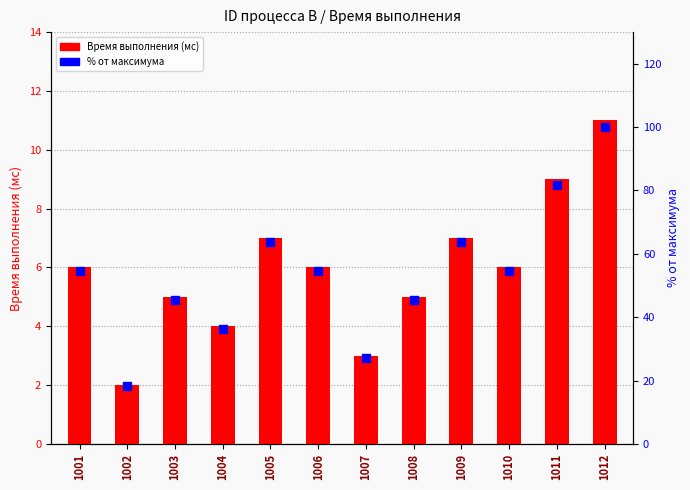

What is the total value across all series at 1001?

60.5